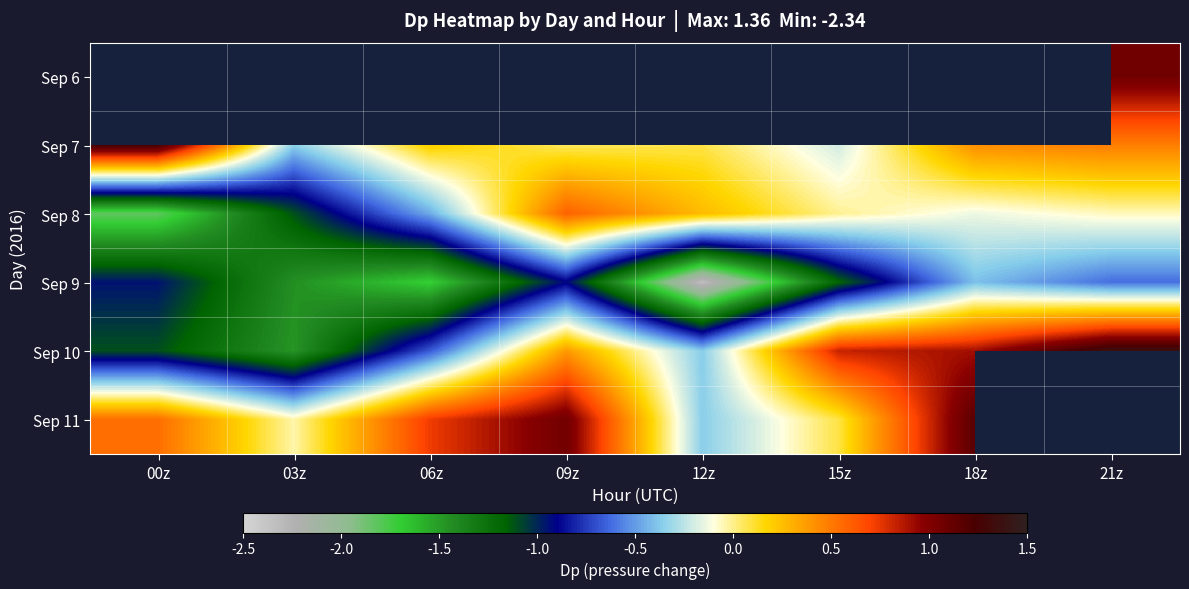

Between 00z and 15z, which series saw the biggest shift?

Sep 10